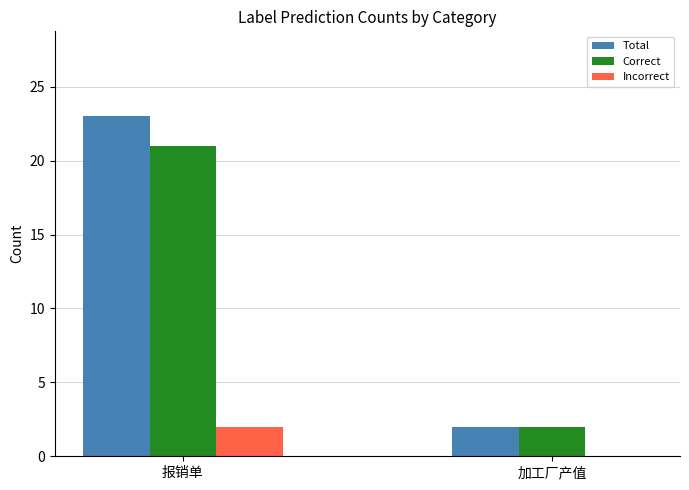

What is the total value across all series at 报销单?

46